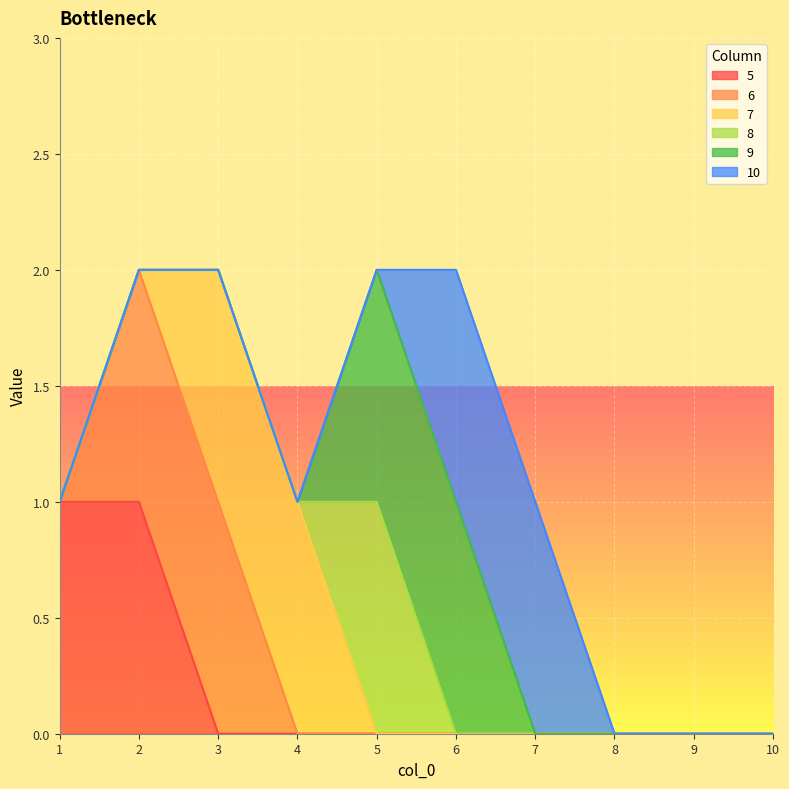

Reading left to right, extract all data points from this chart.

5: 1	1	0	0	0	0	0	0	0	0
6: 0	1	1	0	0	0	0	0	0	0
7: 0	0	1	1	0	0	0	0	0	0
8: 0	0	0	0	1	0	0	0	0	0
9: 0	0	0	0	1	1	0	0	0	0
10: 0	0	0	0	0	1	1	0	0	0